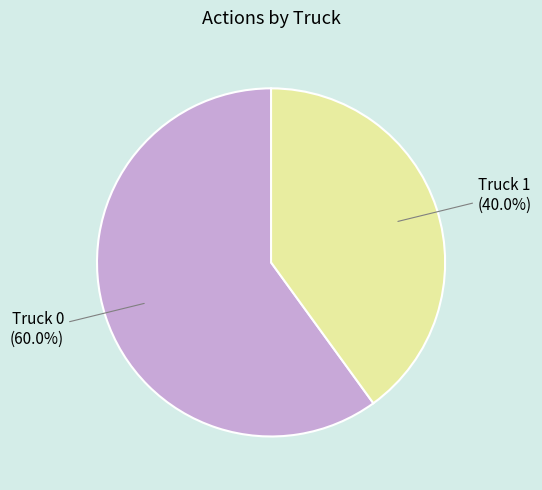

Which has a higher value, Truck 0 or Truck 1?

Truck 0